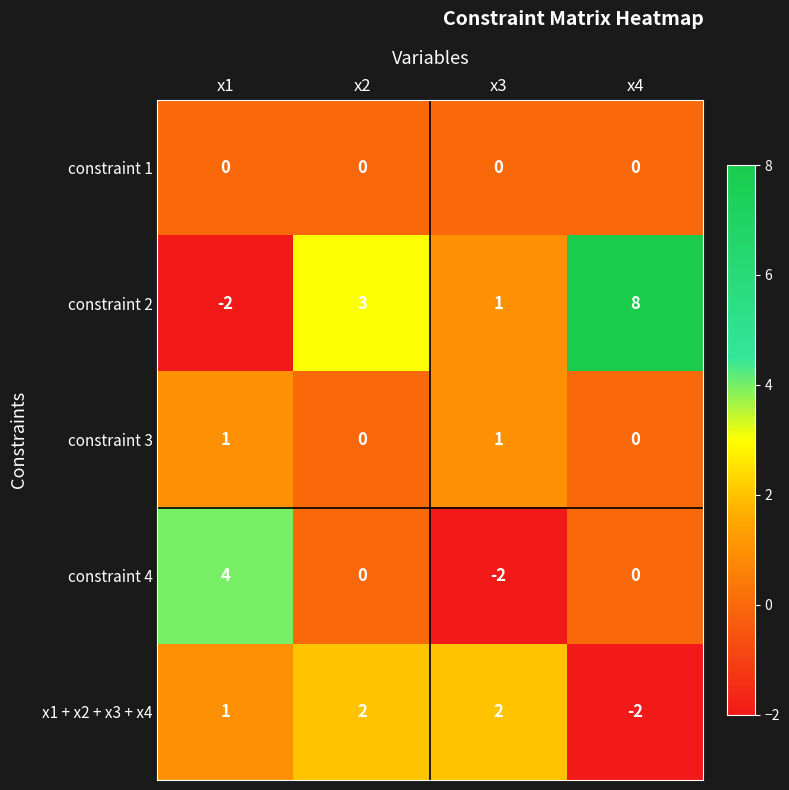

At how many categories does at least one series exceed -1?

4